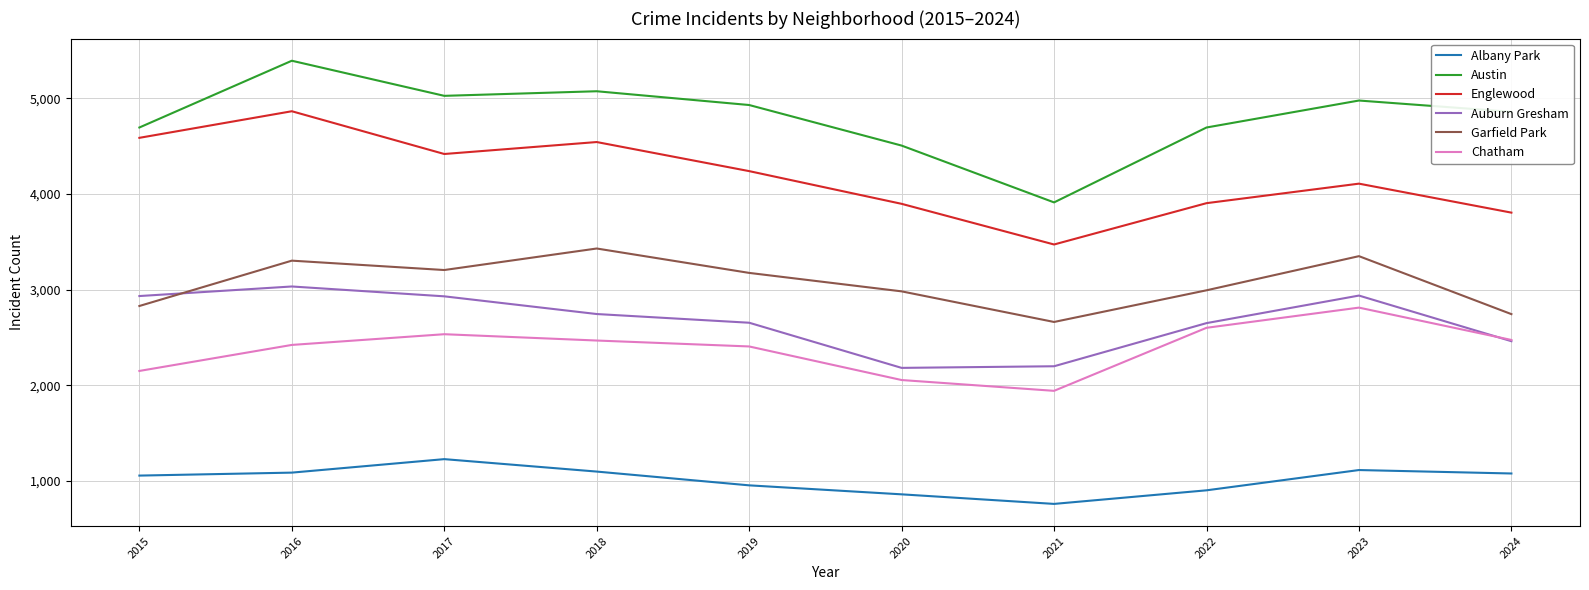

Is it true that Chatham equals 2535 at 2017?

True